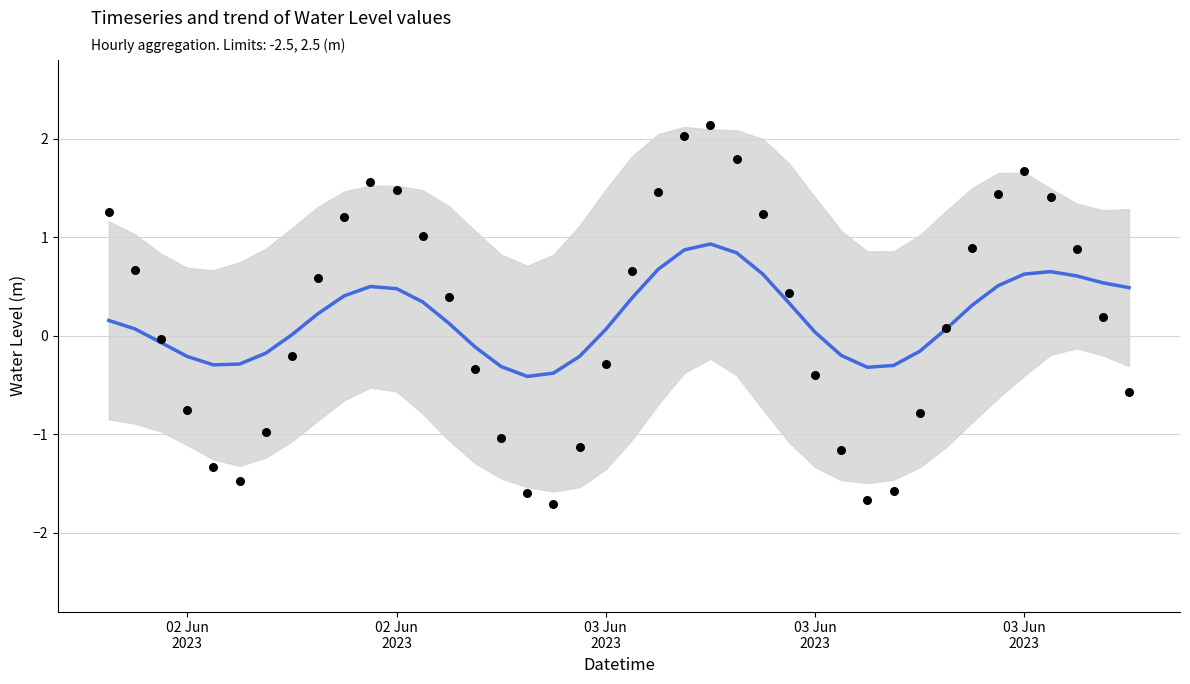

Which series reaches the maximum Y coordinate?

Water Level (m)